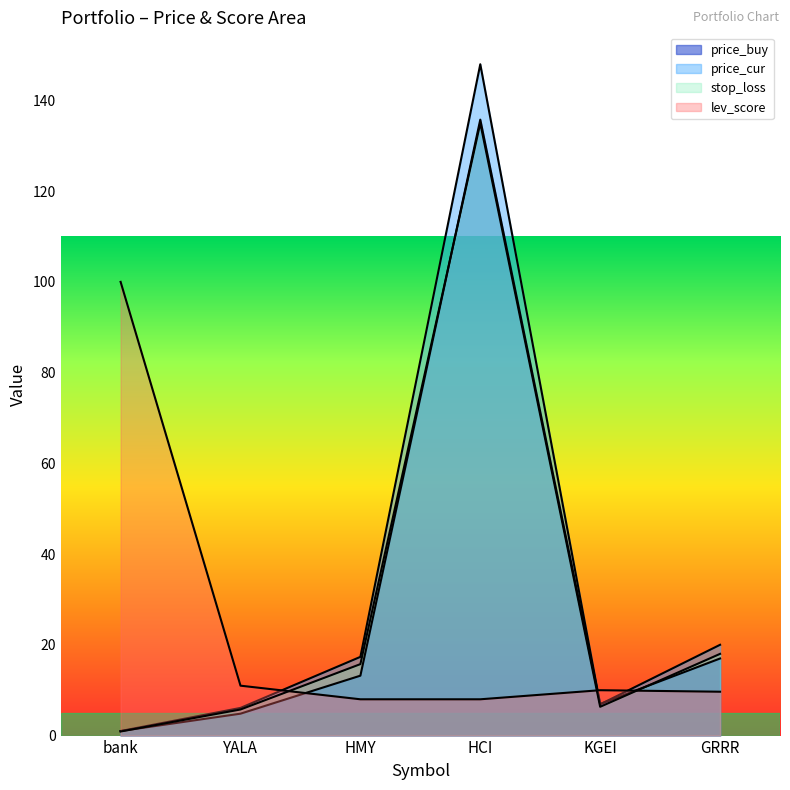

How many lines are shown in the chart?

4